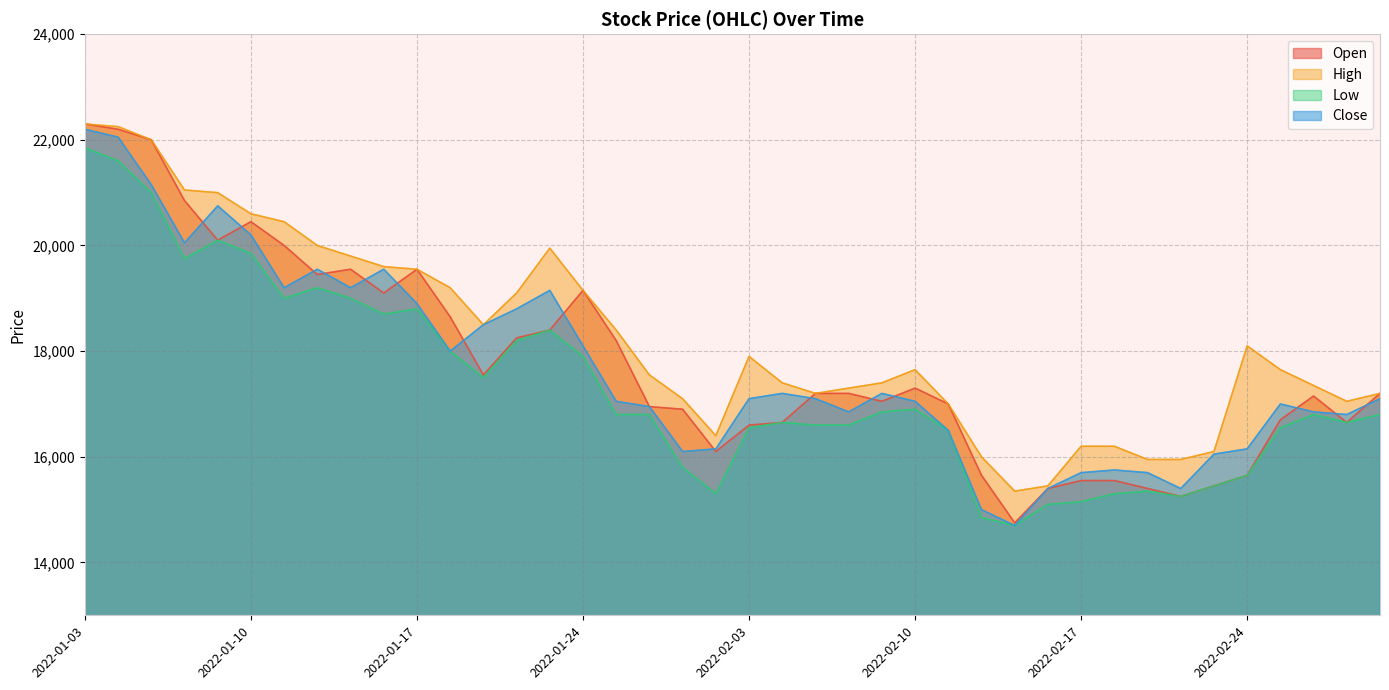

What is the minimum value shown in the chart?

14700